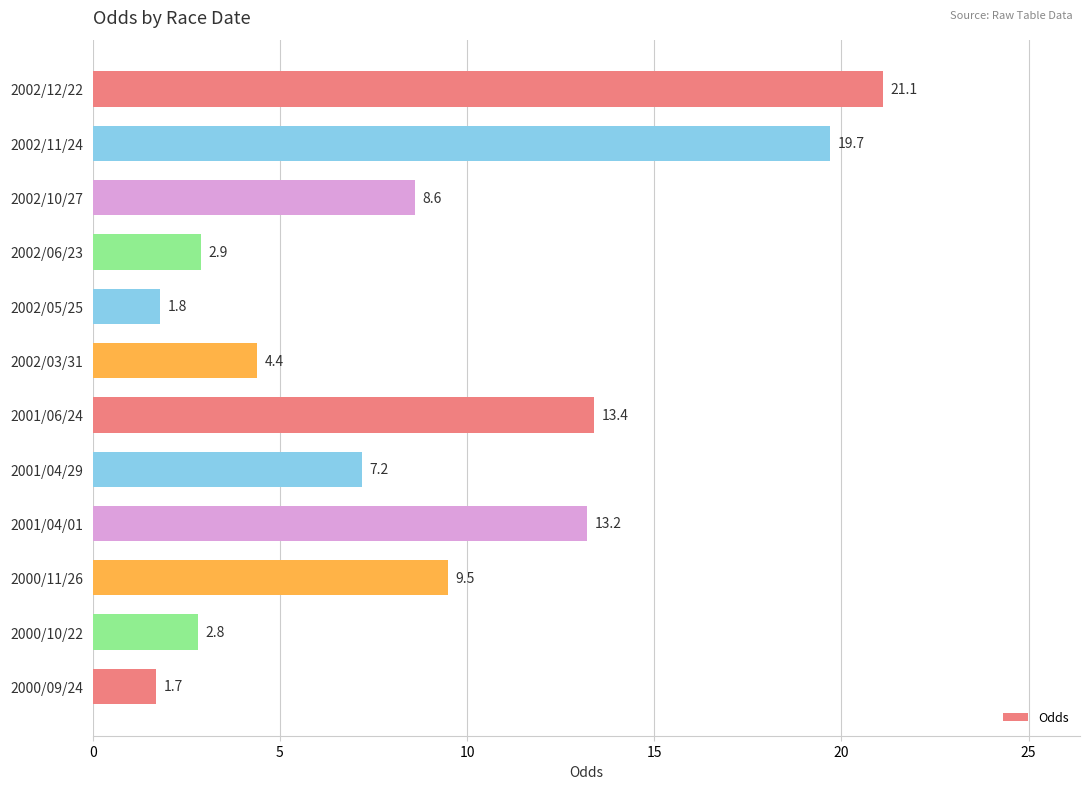

How many values exceed 8?

6